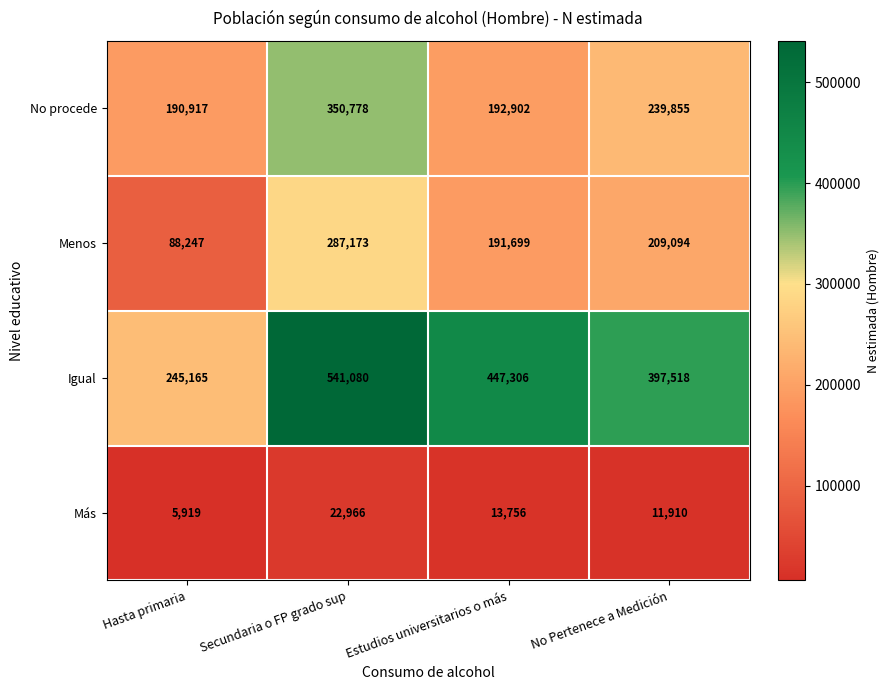

Rank the series by their maximum value, from highest to lowest.

Igual, No procede, Menos, Más